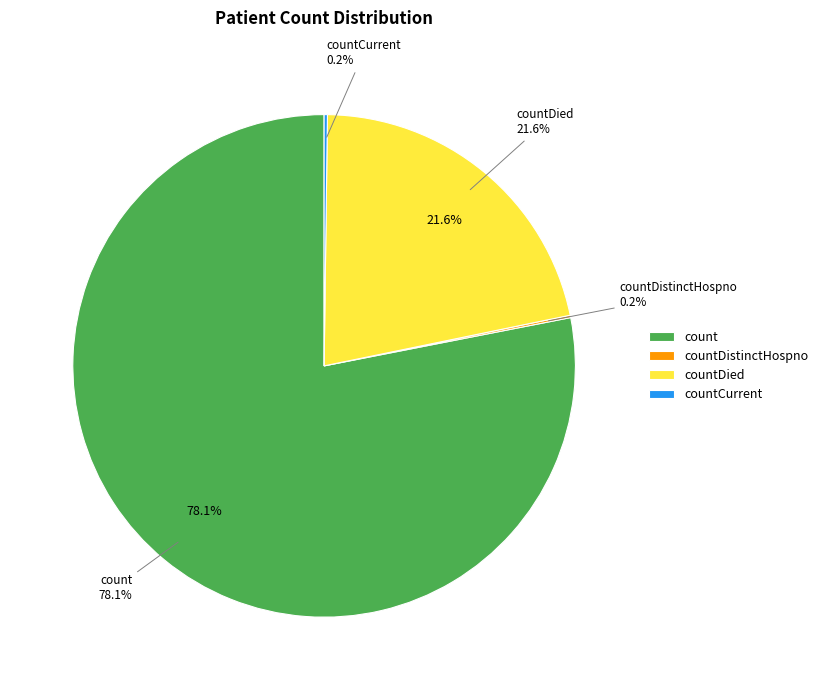

To the nearest percent, what percentage of the pie is countDied?

22%